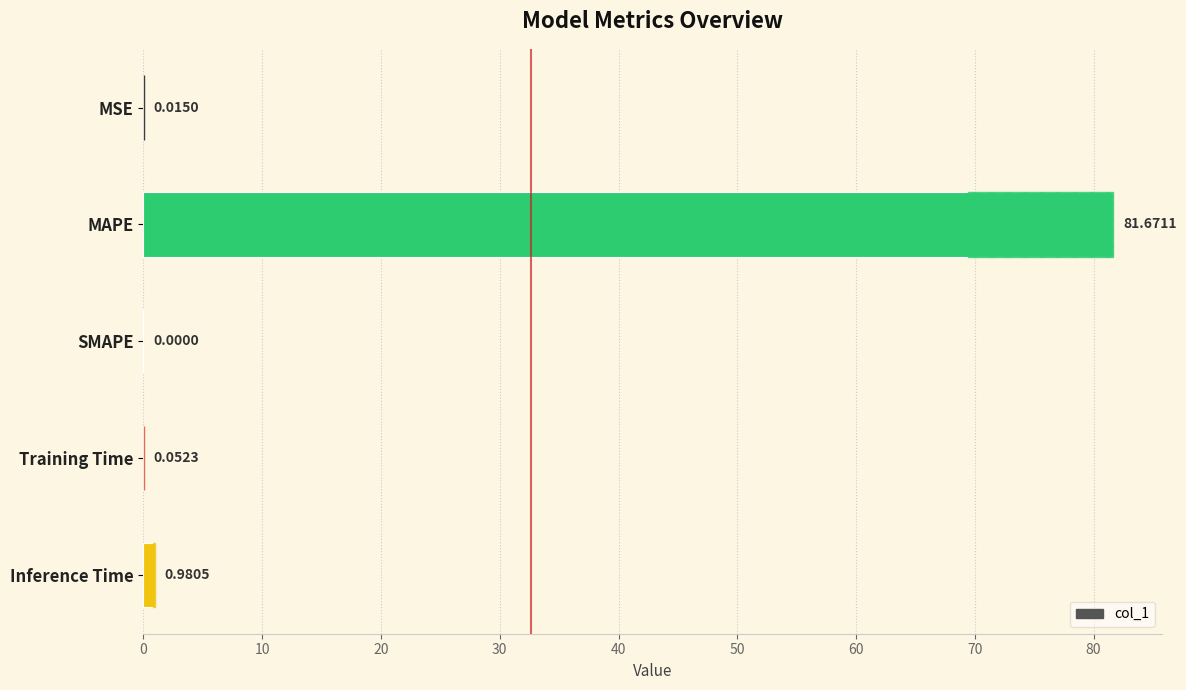

The value at MSE is 0.0. True or false?

False